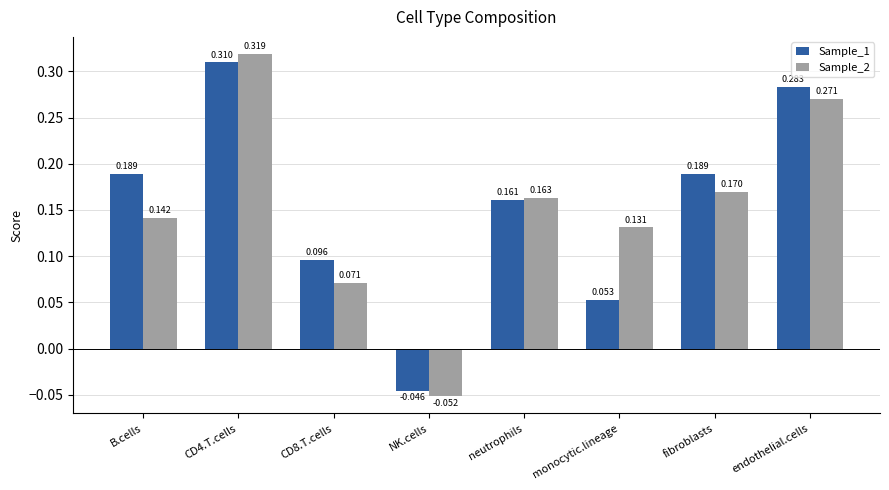

How many values in the Sample_2 series exceed 0?

7